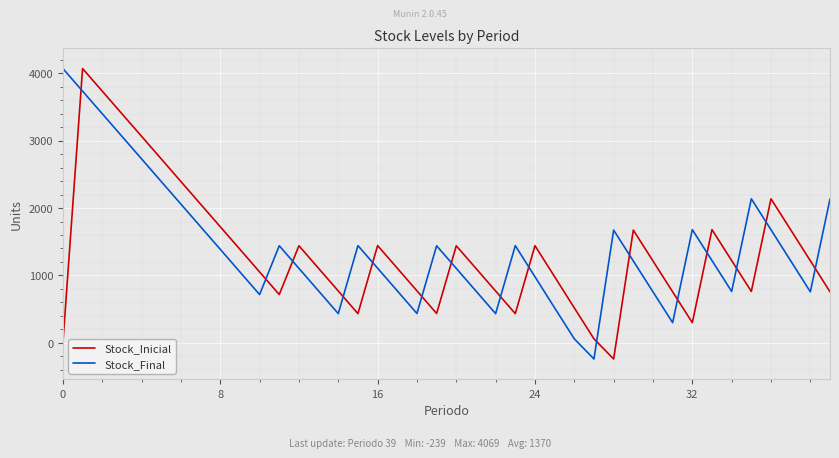

True or false: Stock_Final and Stock_Inicial cross at least once.

True